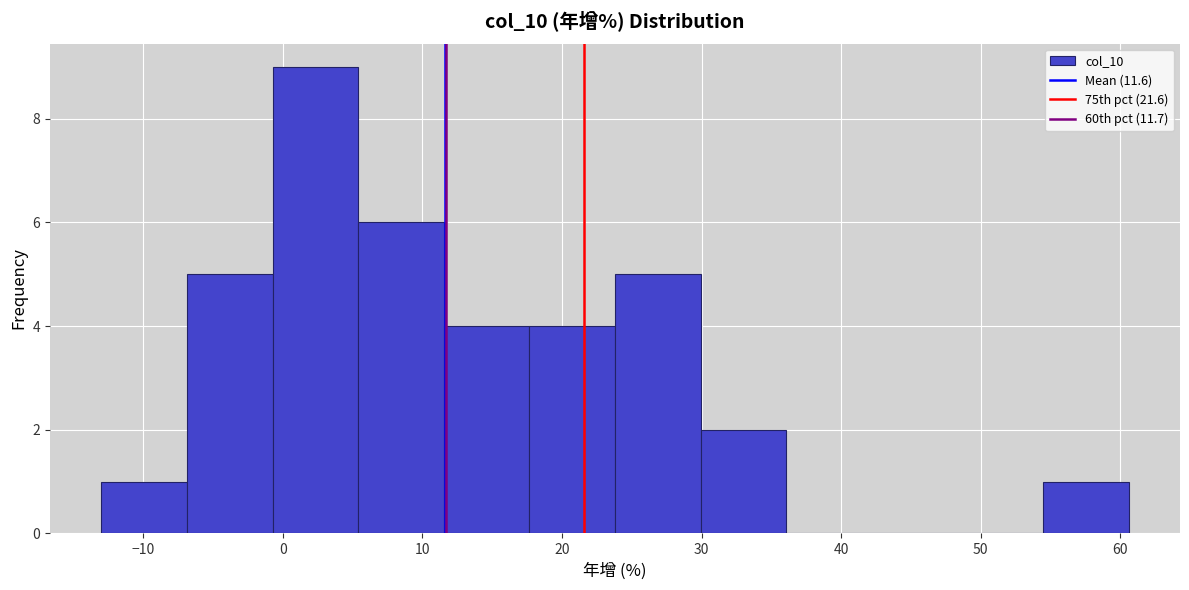

Reading left to right, transcribe this chart: for each bar, give the range it covers on the x-axis and its height. Neither the bar edges nor the heights are printed on the chart, so give them approximately, as read against the axes.

-13 to -7: 1
-7 to -1: 5
-1 to 5: 9
5 to 12: 6
12 to 18: 4
18 to 24: 4
24 to 30: 5
30 to 36: 2
36 to 42: 0
42 to 48: 0
48 to 54: 0
54 to 61: 1